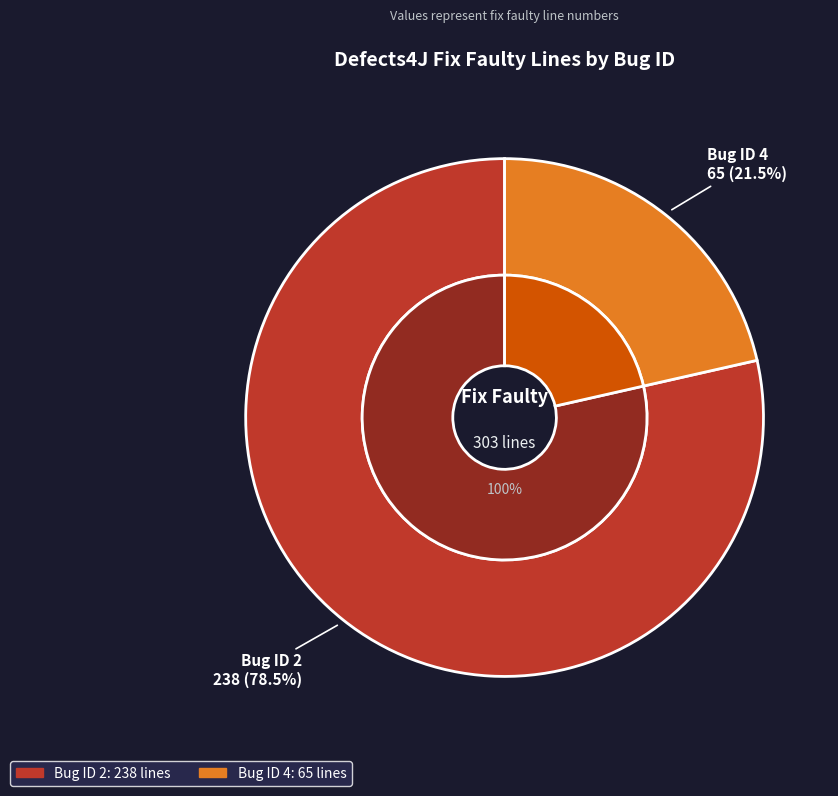

What is the smallest slice in the pie chart?

4